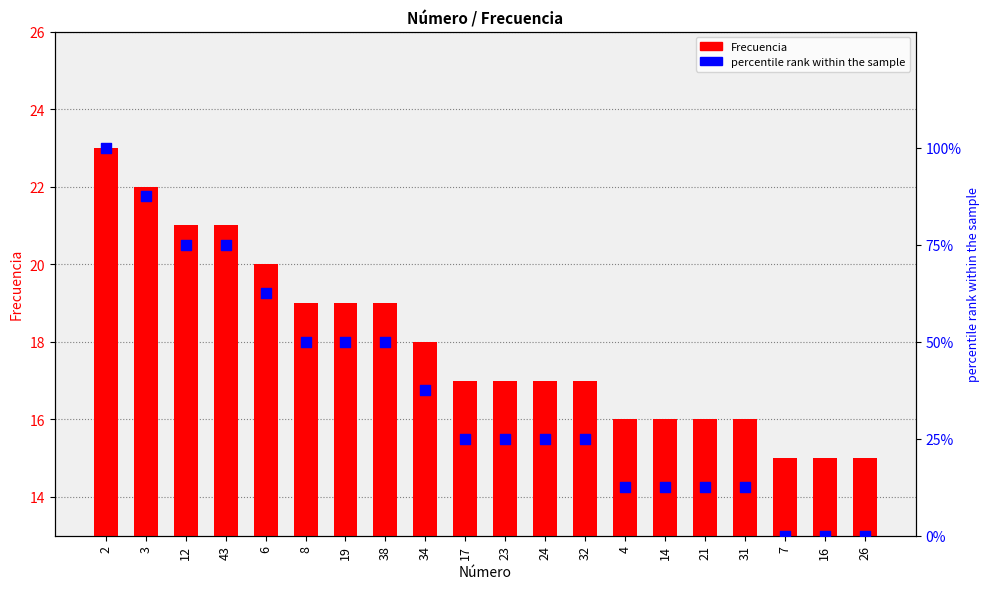

Which series has the largest total across all categories?

percentile rank within the sample